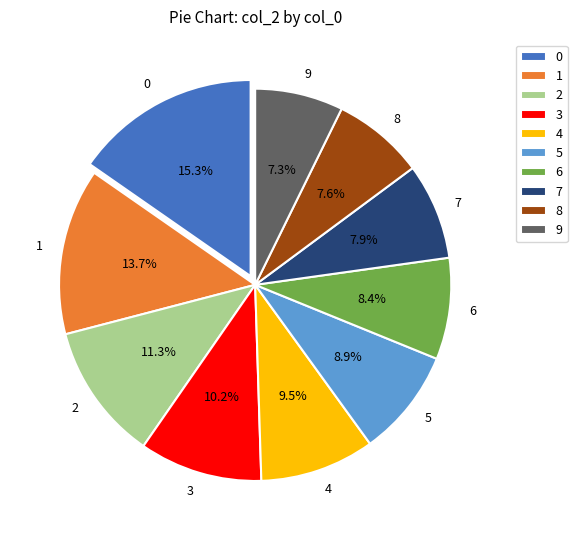

What is the ratio of the value at 0 to the value at 3?

1.5